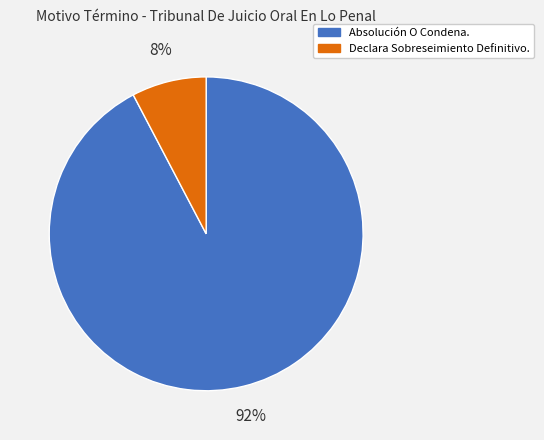

Combined, do Declara Sobreseimiento Definitivo. and Absolución O Condena. account for over 50%?

Yes